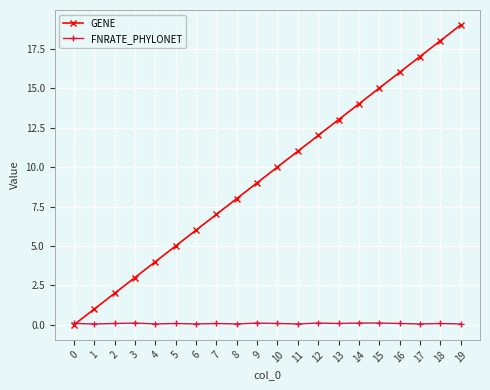

Which series has the largest total across all categories?

GENE